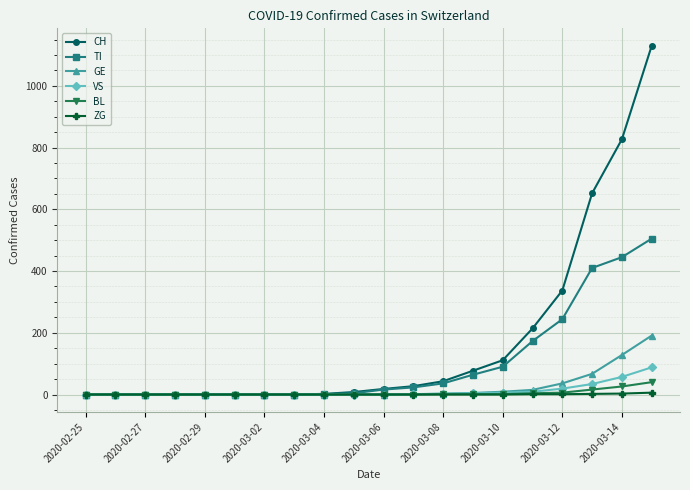

What is the maximum value for VS?

88